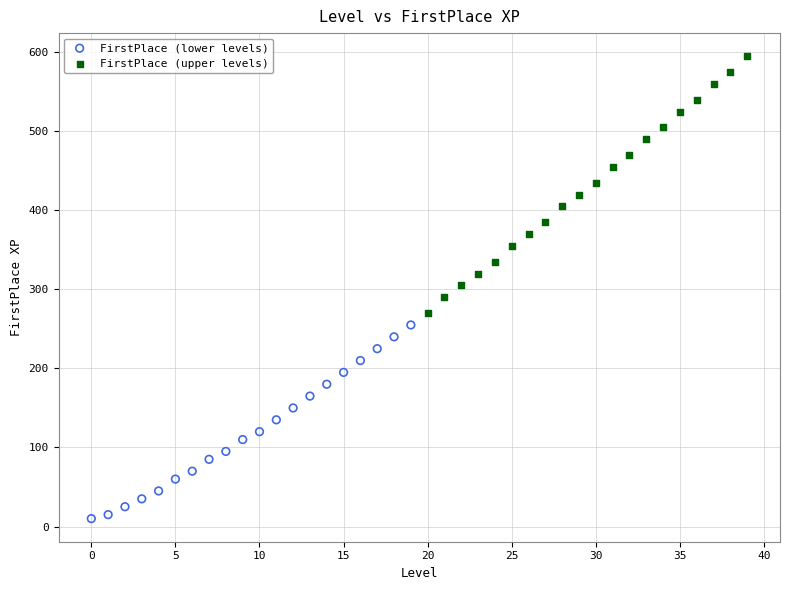

Which series has the widest spread of Y values?

FirstPlace (upper levels)